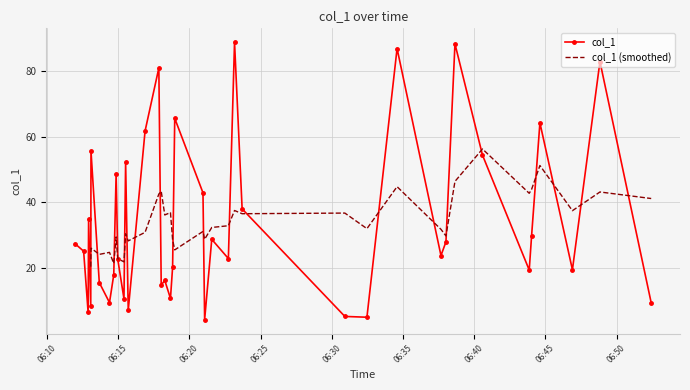

Between 2018-12-11 06:14:58 and 2018-12-11 06:16:53, which is larger?

2018-12-11 06:16:53